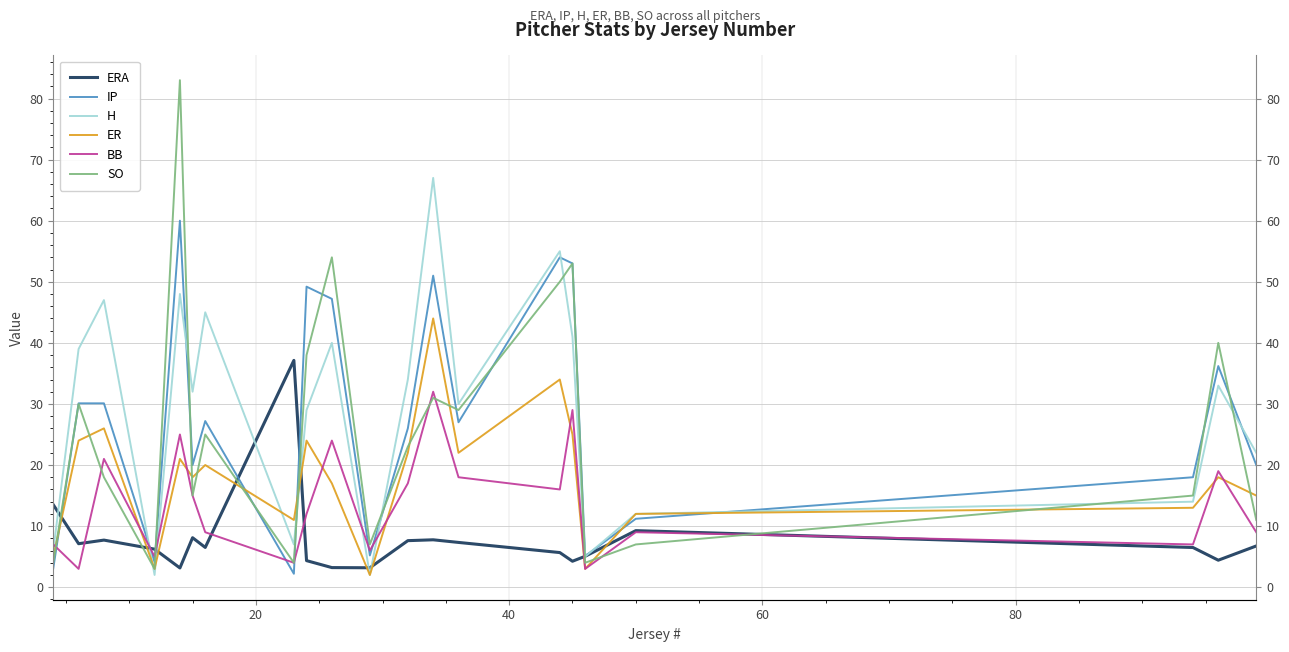

What is the sum of all BB values?

290.0